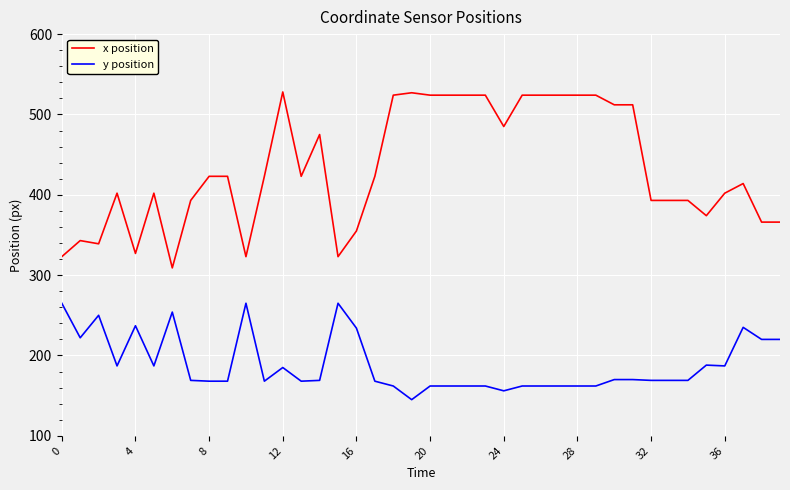

Which series has the largest total across all categories?

x position